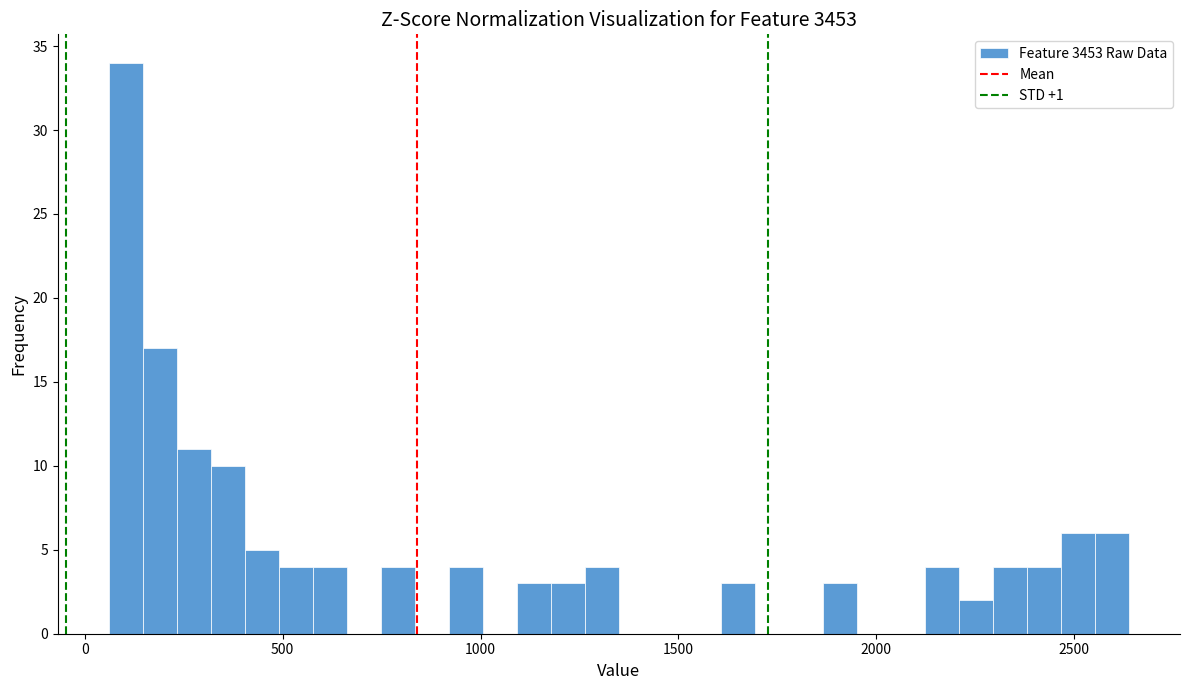

Around what value on the x-axis is the tallest bar? Give the approximate position of its centre, as read against the axis.

100